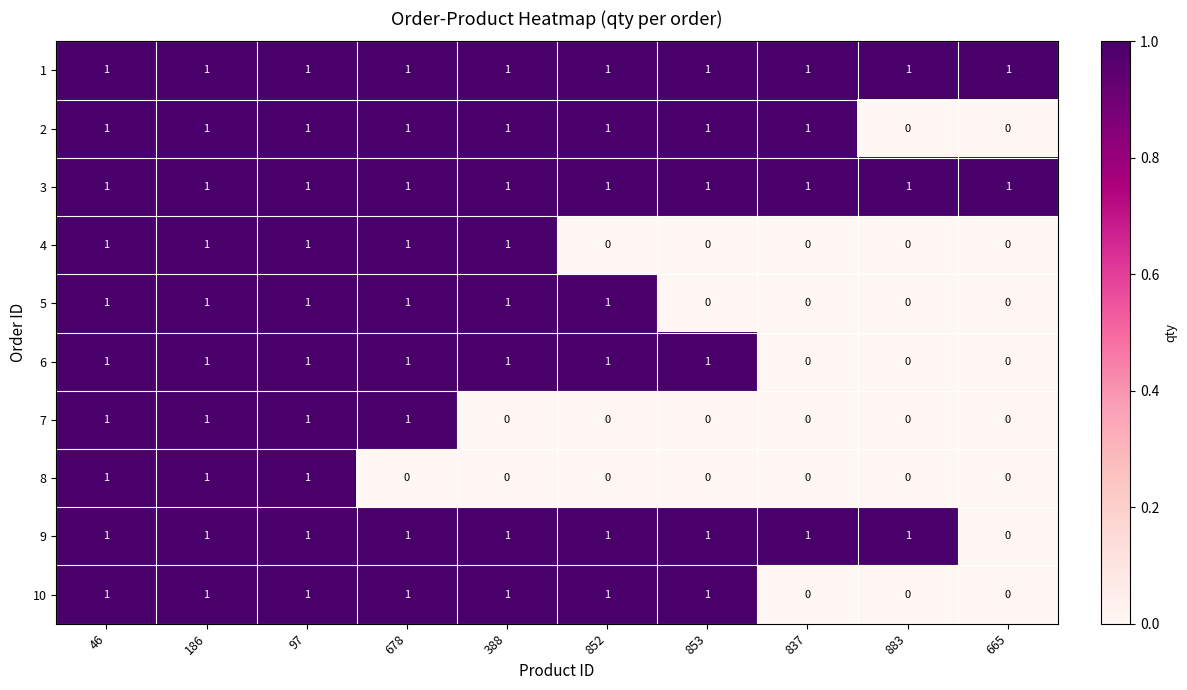

How many series are shown in this chart?

10